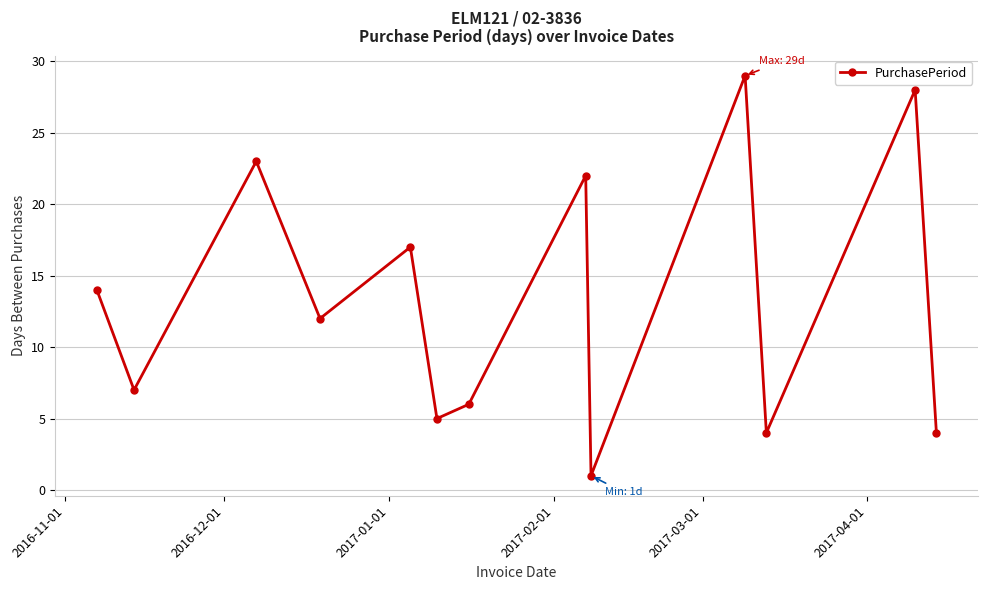

What is the sum of all values?

172